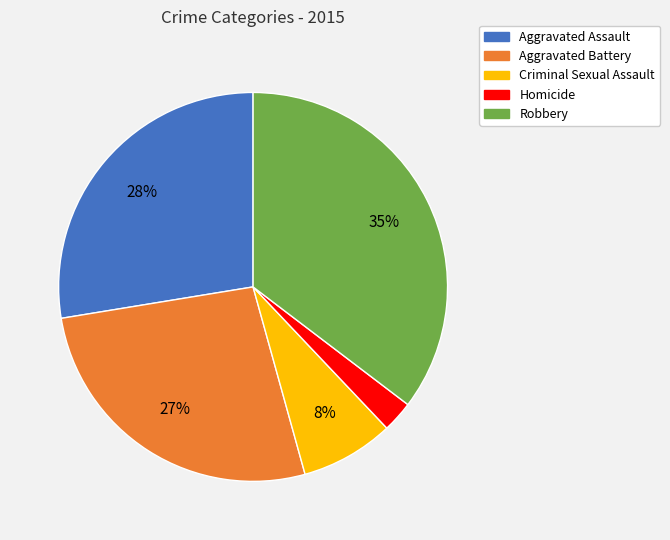

To the nearest percent, what percentage of the pie is Homicide?

3%